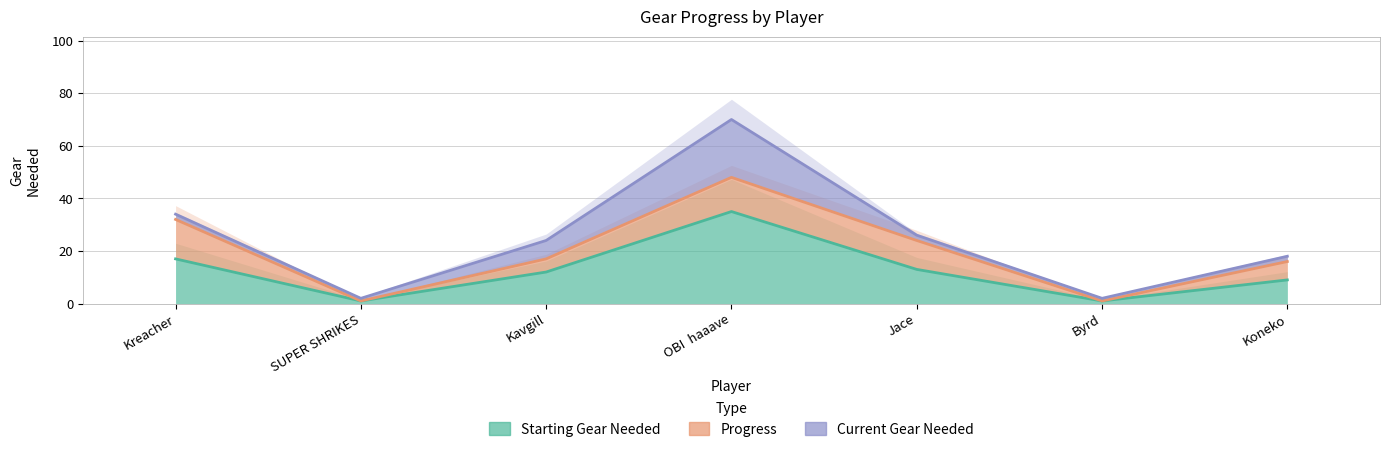

In Current Gear Needed, how many points are higher than both neighbors (excluding endpoints)?

1